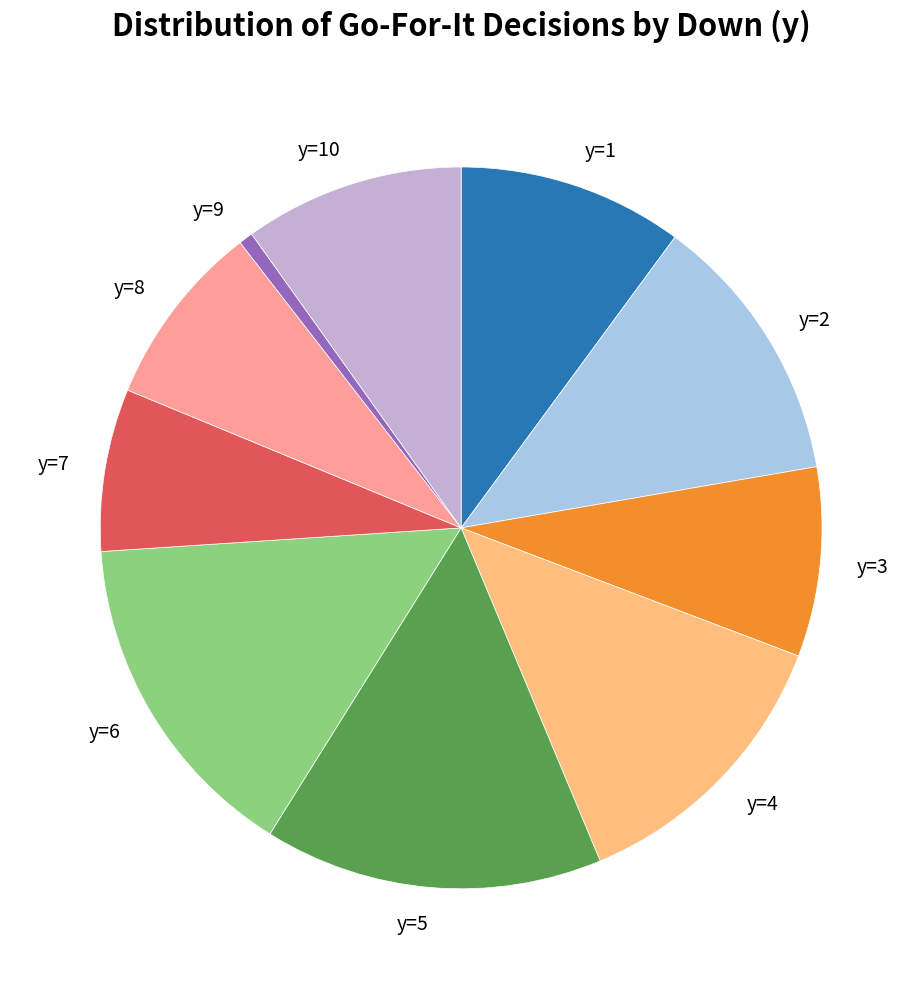

The y=3 slice represents 8% of the pie. True or false?

True